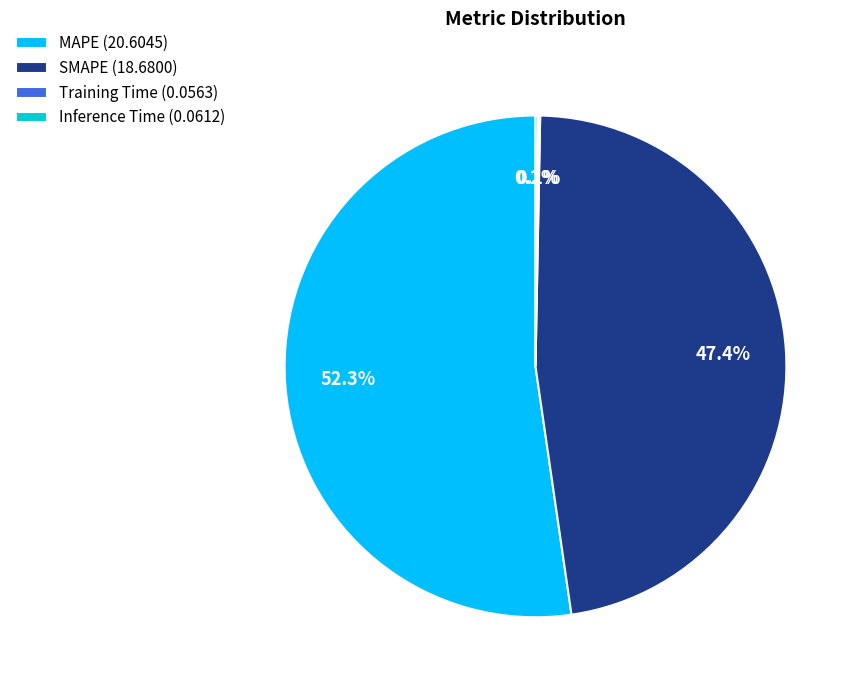

What percentage is NOT represented by SMAPE (18.6800)?

52.6%